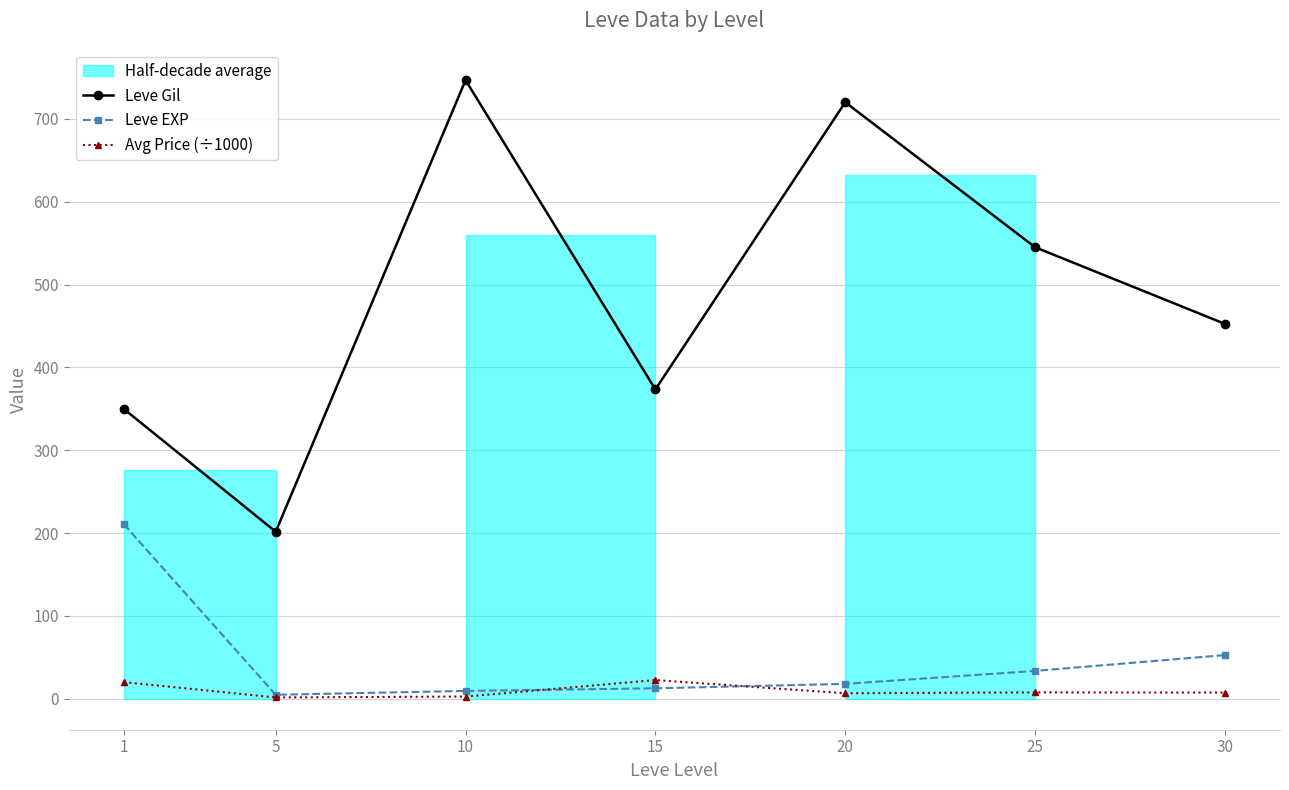

What is the spread (max minus min) of values at 20?

713.3